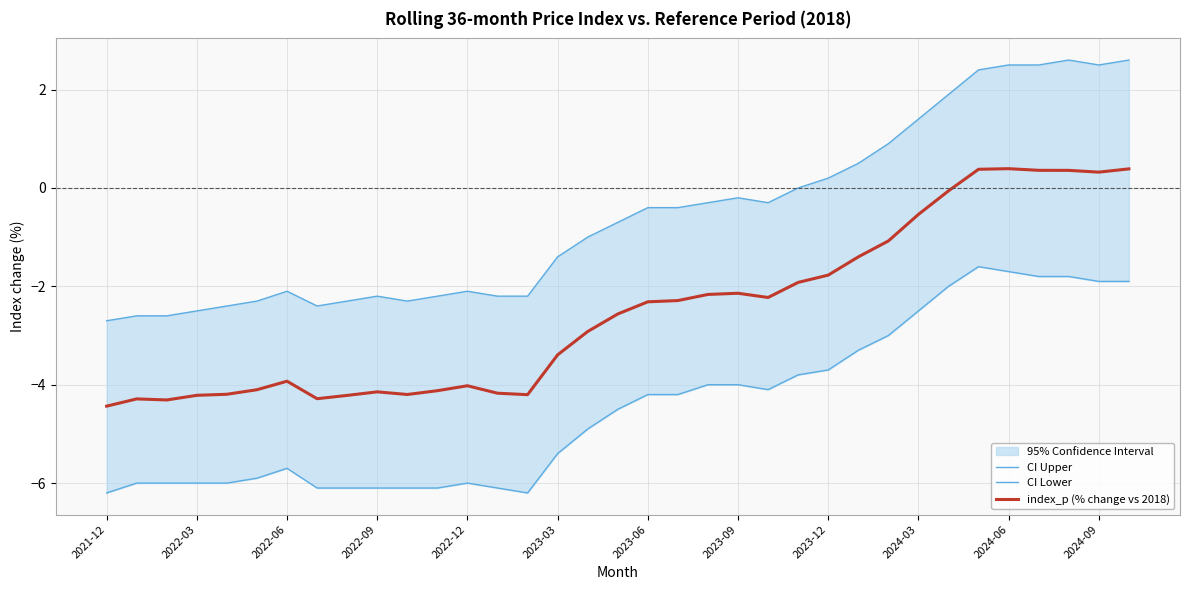

What is the value of the CI Lower point at the 7th from the left?

-5.7